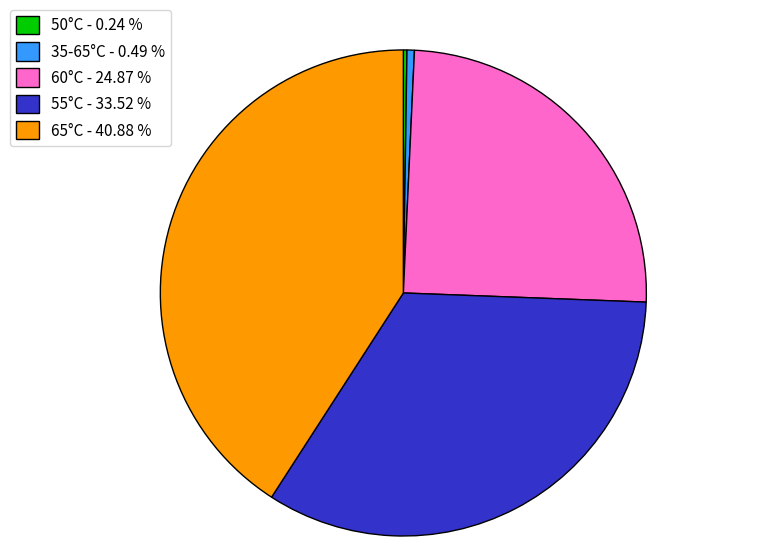

Is the sum of 60°C - 24.87 % and 35-65°C - 0.49 % greater than half?

No